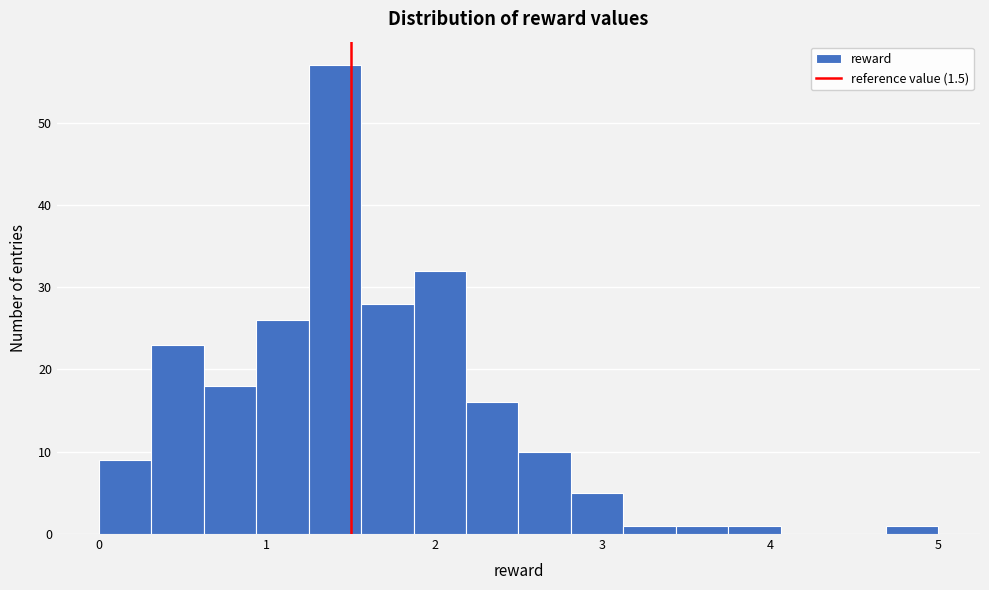

Around what value on the x-axis is the tallest bar? Give the approximate position of its centre, as read against the axis.

1.4